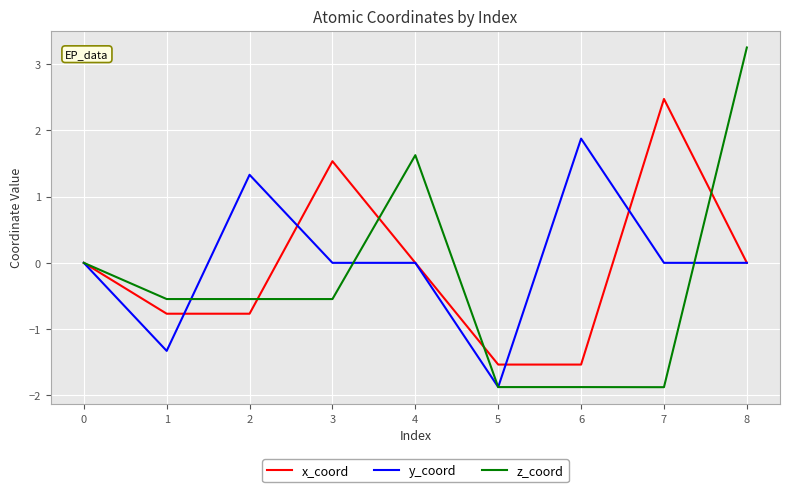

At 7, list the series in order from smallest to largest.

z_coord, y_coord, x_coord